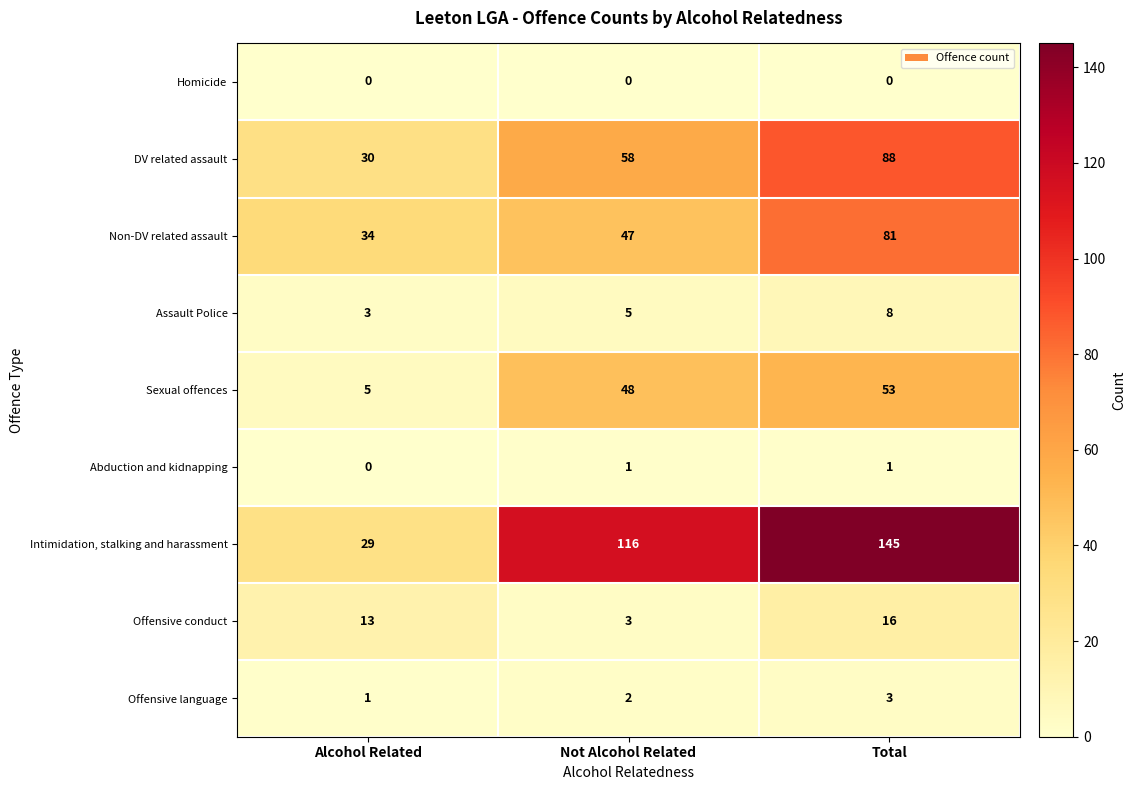

Where is Non-DV related assault nearest to the value 57?

Not Alcohol Related